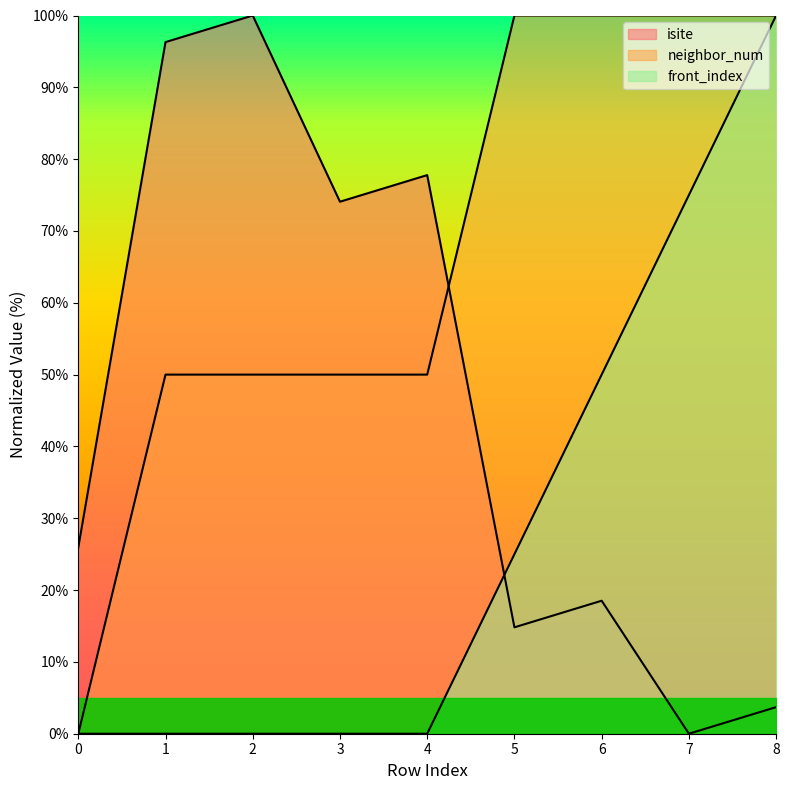

What is the maximum value shown in the chart?

100.0